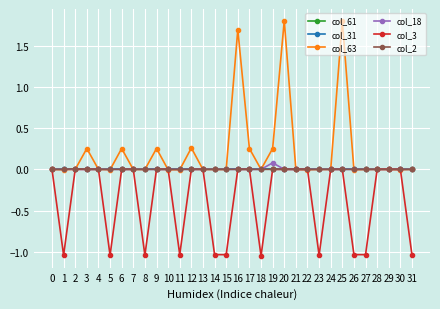

Is this an area chart (filled region under the line)?

No